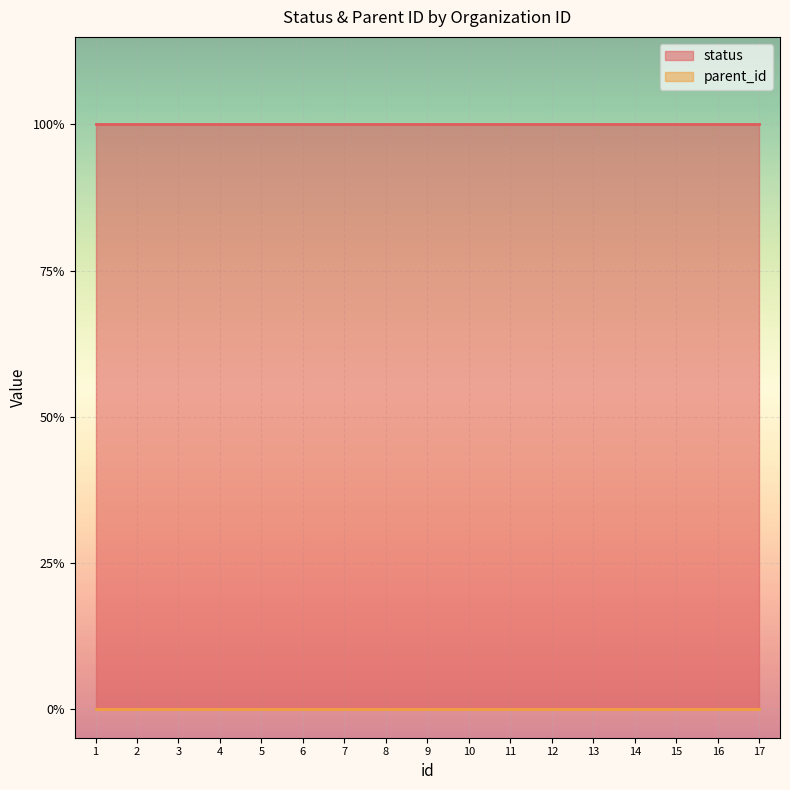

The status series shows 2 at 2. True or false?

False